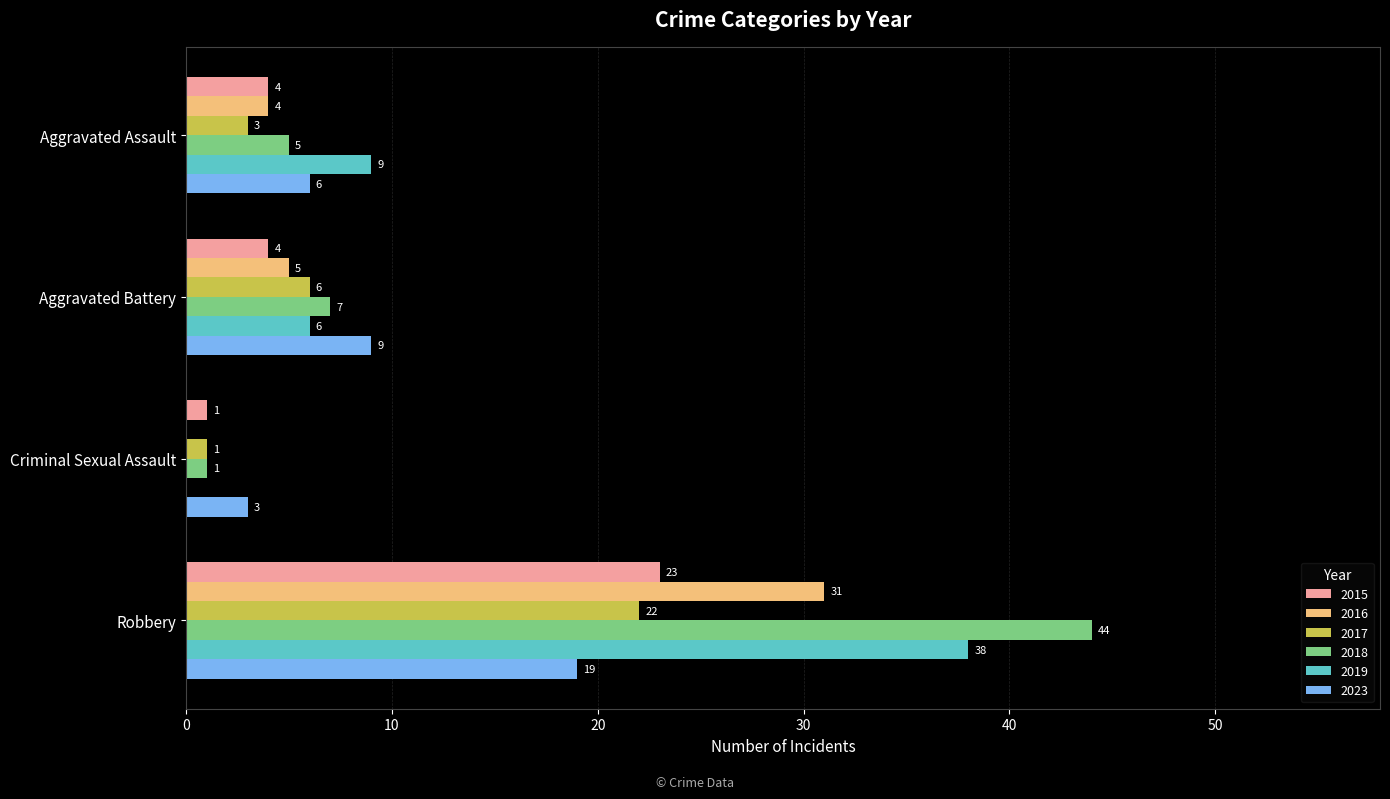

What is the total value across all series at Robbery?

177